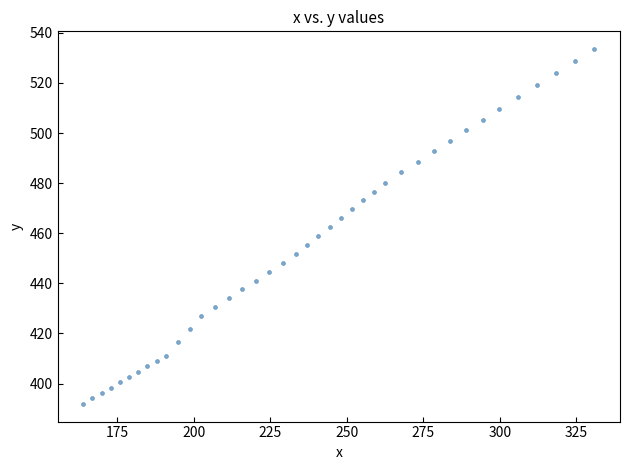

What is the range of X values (max minus min)?

167.2